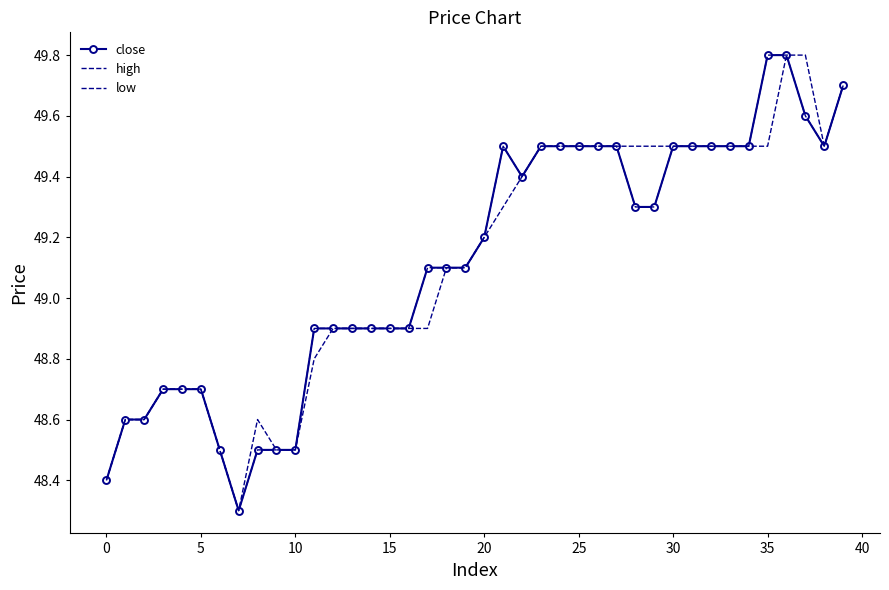

How many interior local valleys does the close series have?

3